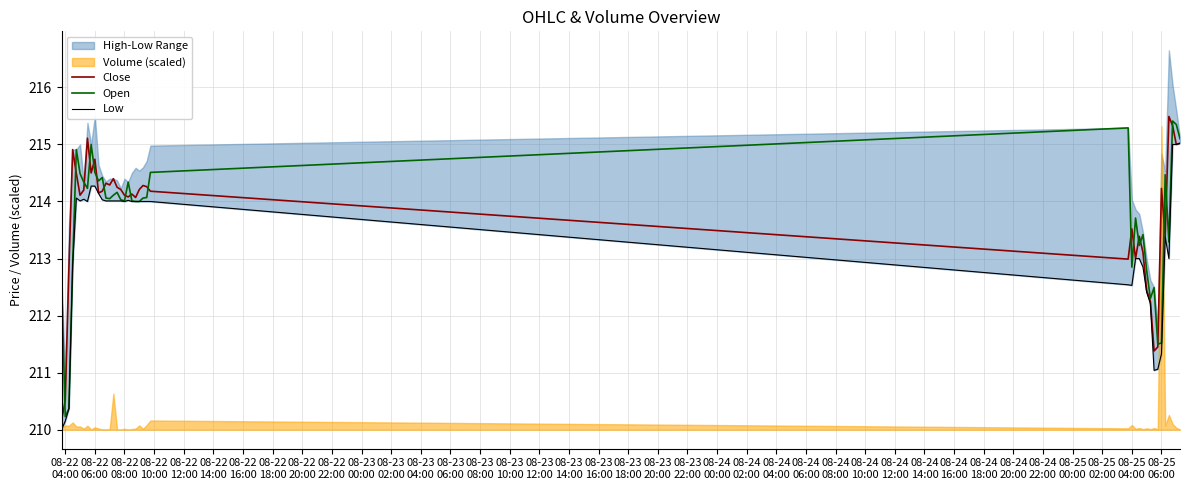

Read the Close value at 08-23
00:00.

214.1